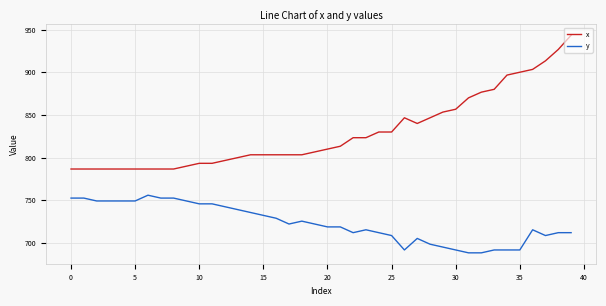

True or false: y and x intersect in this chart.

False